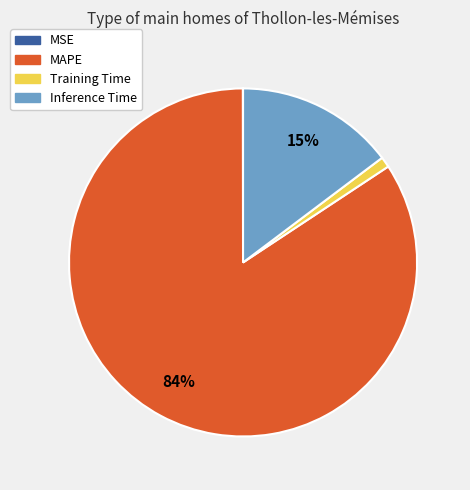

What is the majority slice?

MAPE